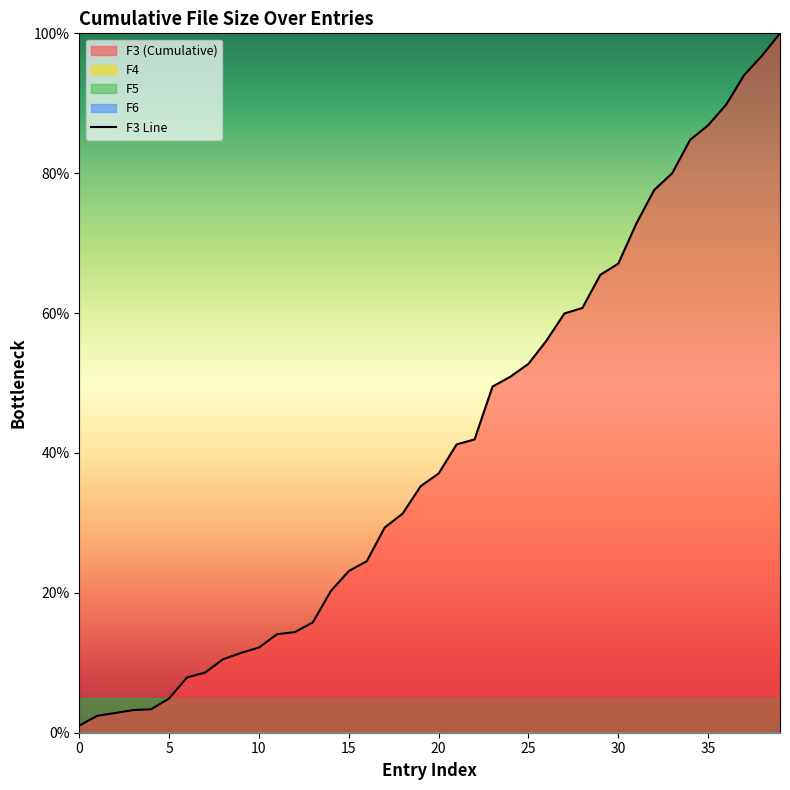

Where is the data nearest to the value 50?

23